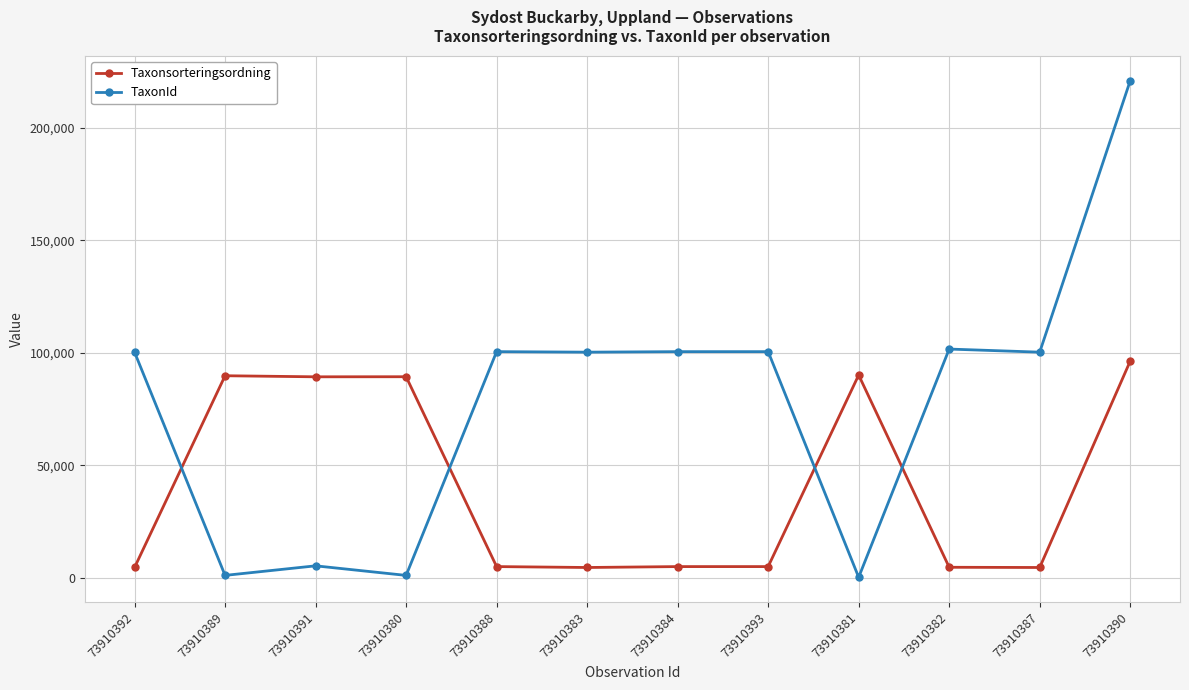

Where do TaxonId and Taxonsorteringsordning first cross each other?

73910392 and 73910389